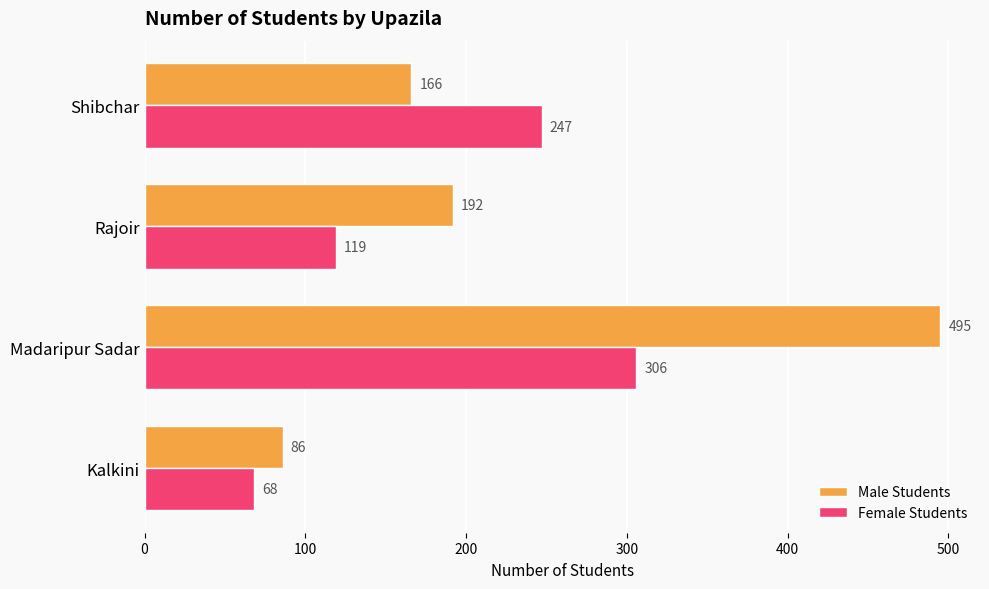

What is the minimum value for Male Students?

86